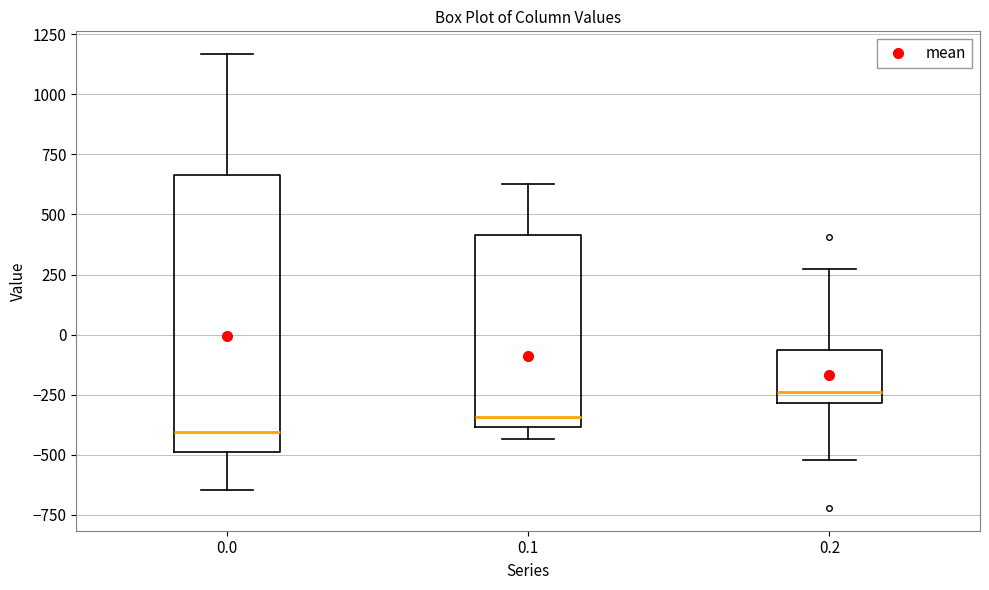

Comparing the boxes themselves (not the whiskers), which one is the tallest?

0.0